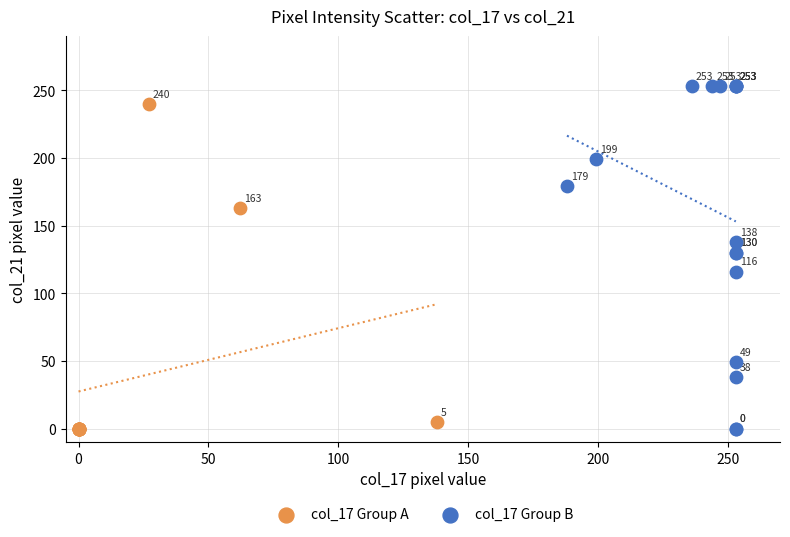

Which series reaches the maximum Y coordinate?

col_17 Group B